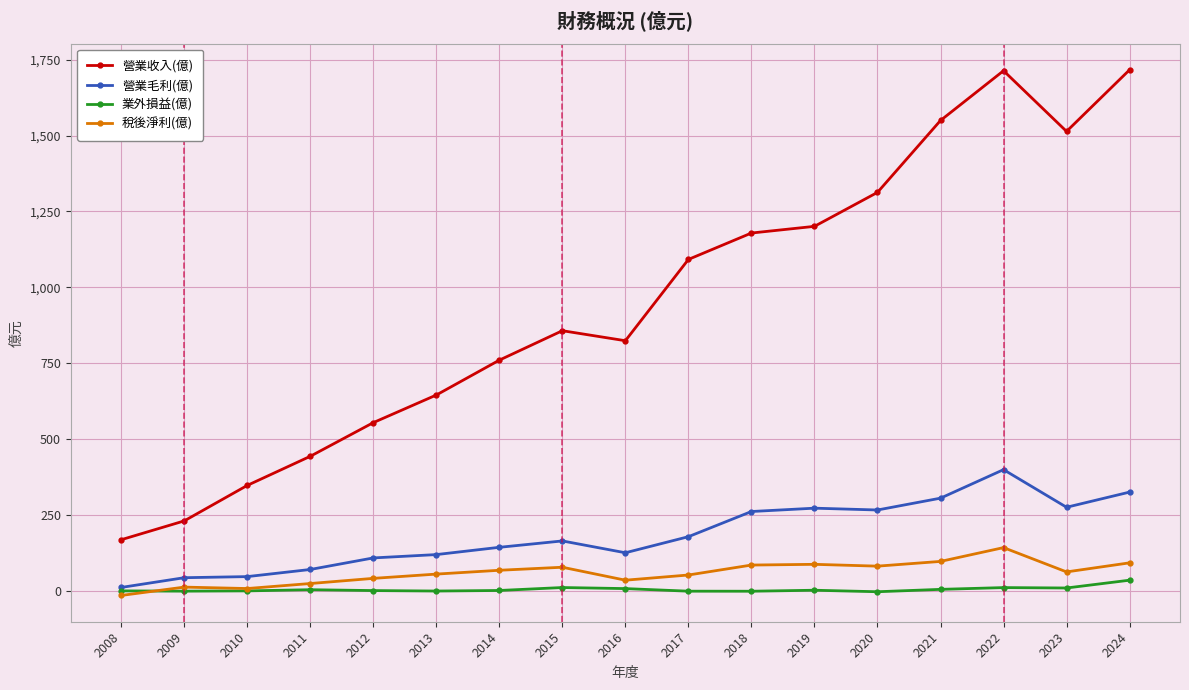

Does the chart display data point markers on the line(s)?

Yes